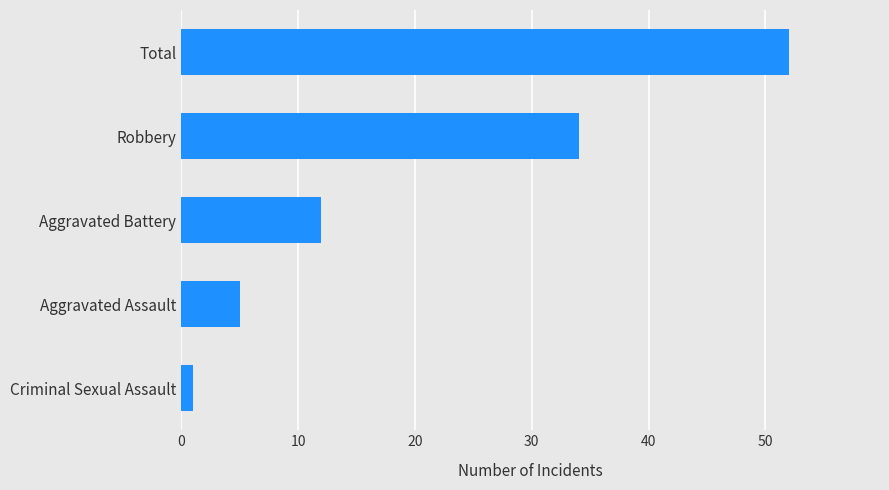

What is the difference between the maximum and minimum values?

51